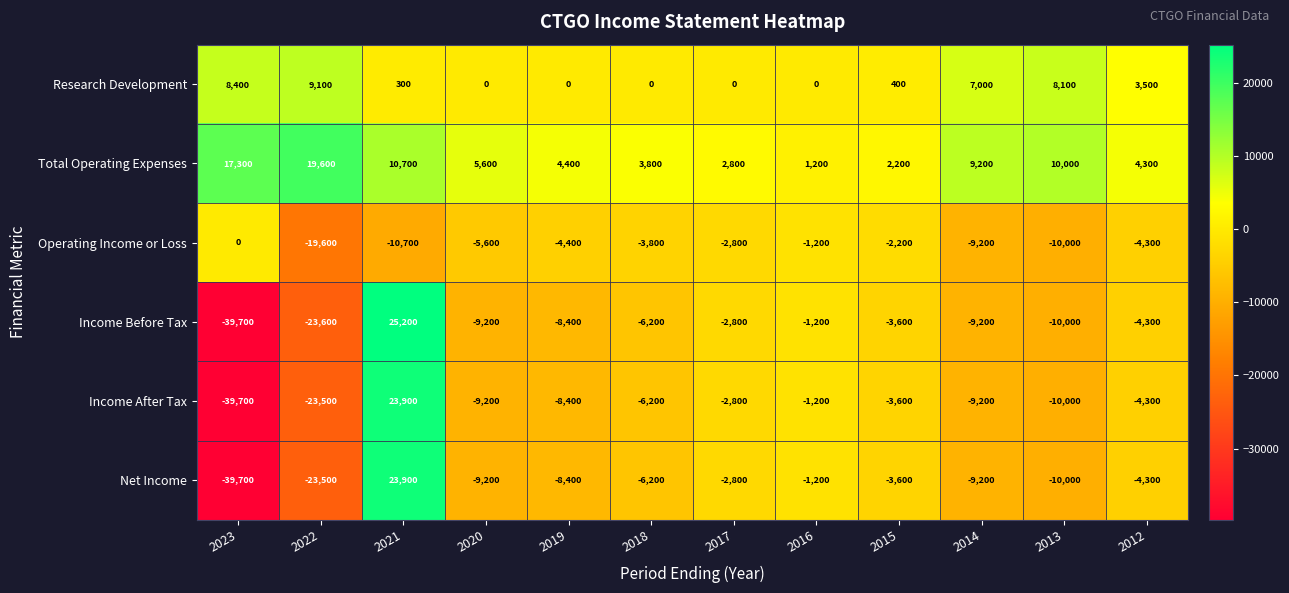

The value of Research Development at 2018 is 0. True or false?

True